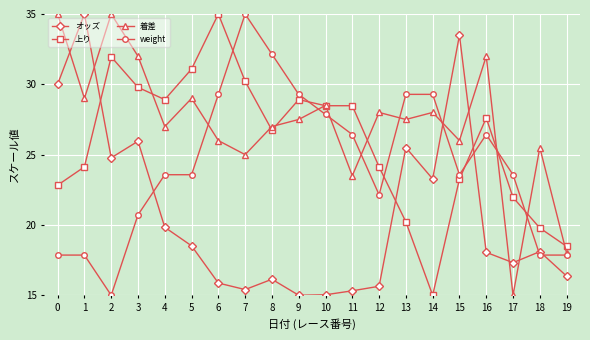

How many interior local peaks does the 着差 series have?

7